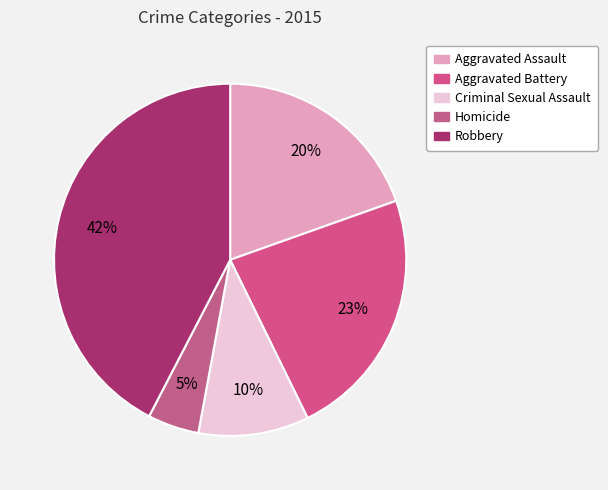

True or false: Homicide accounts for 1% of the total.

False